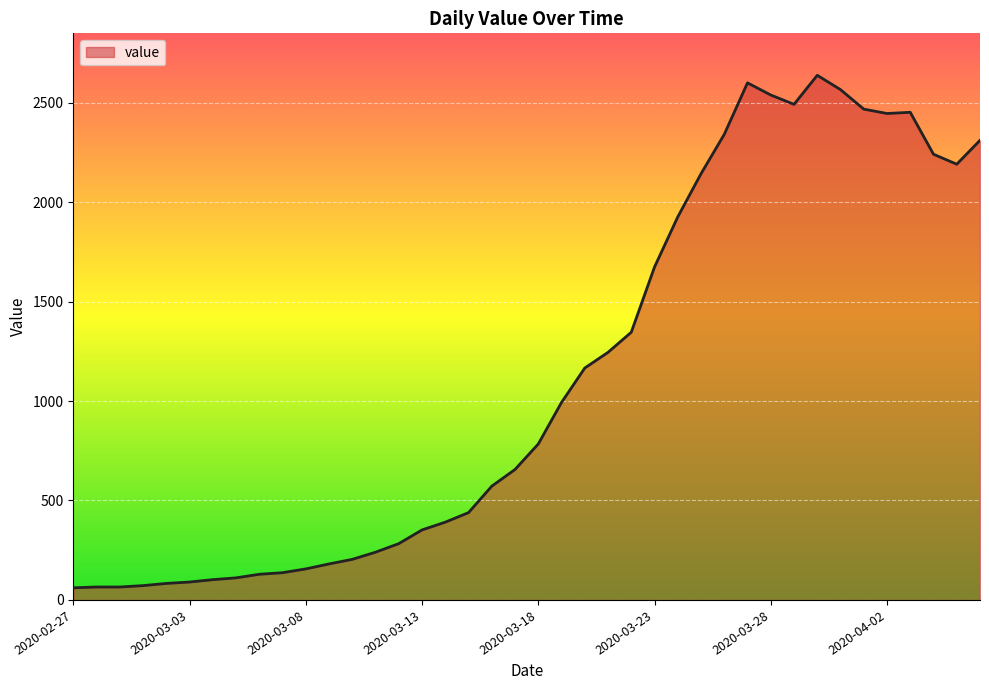

What is the greatest value displayed?

2638